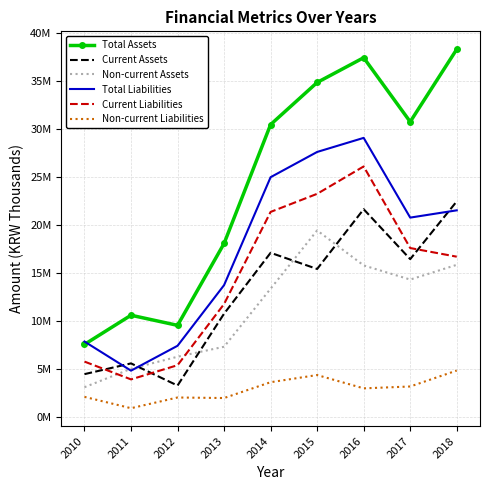

Which series has the largest total across all categories?

Total Assets